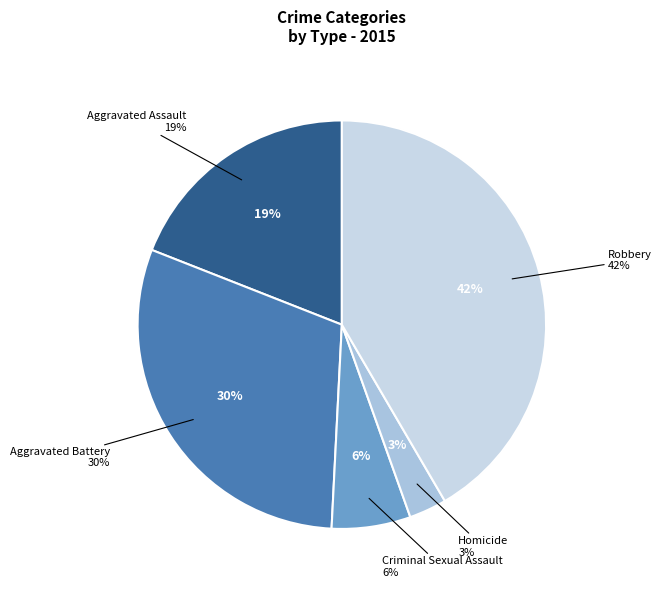

What is the ratio of the value at Aggravated Battery to the value at Aggravated Assault?

1.6